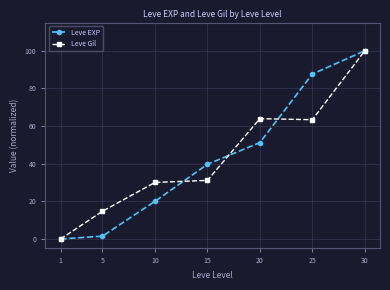

Rank the series at 5 from lowest to highest value.

Leve EXP, Leve Gil